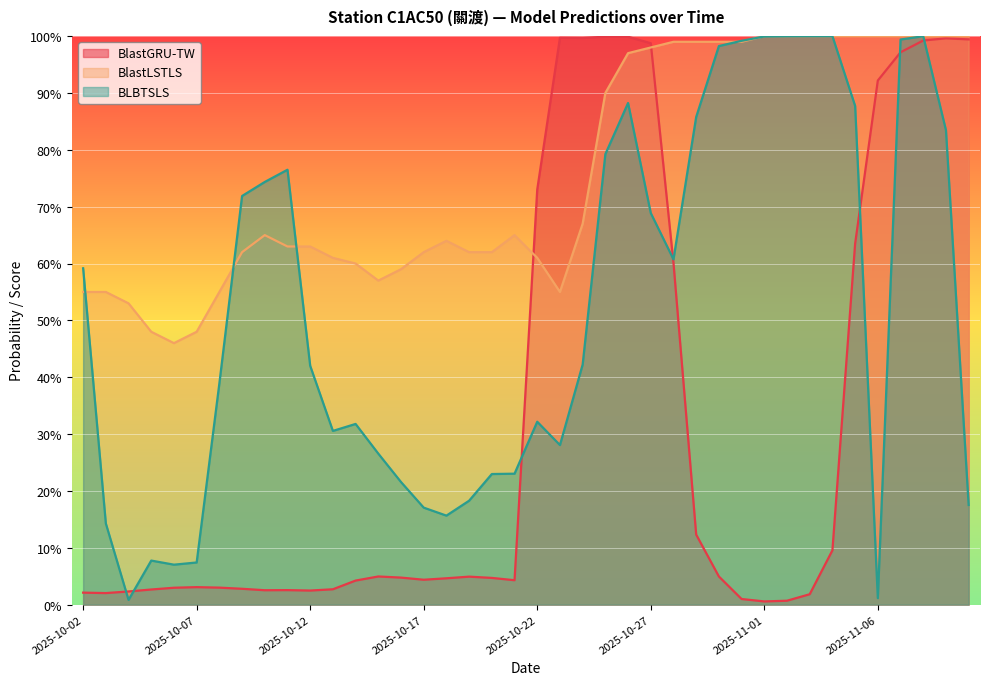

Where is the first local minimum for BlastGRU-TW?

2025-10-03